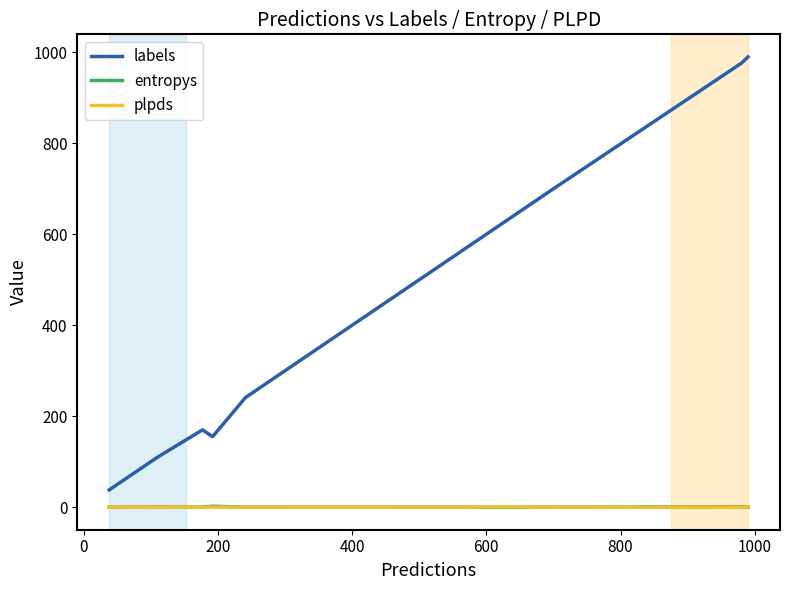

What is the difference between the second highest and minimum values in the plpds series?

0.2